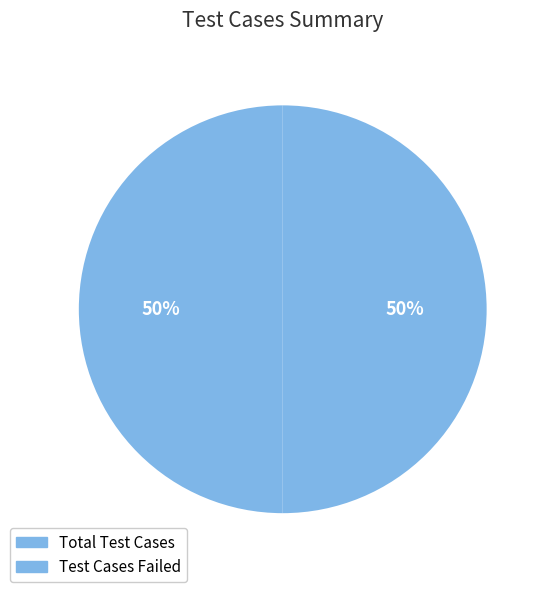

Count the number of slices in the pie.

2